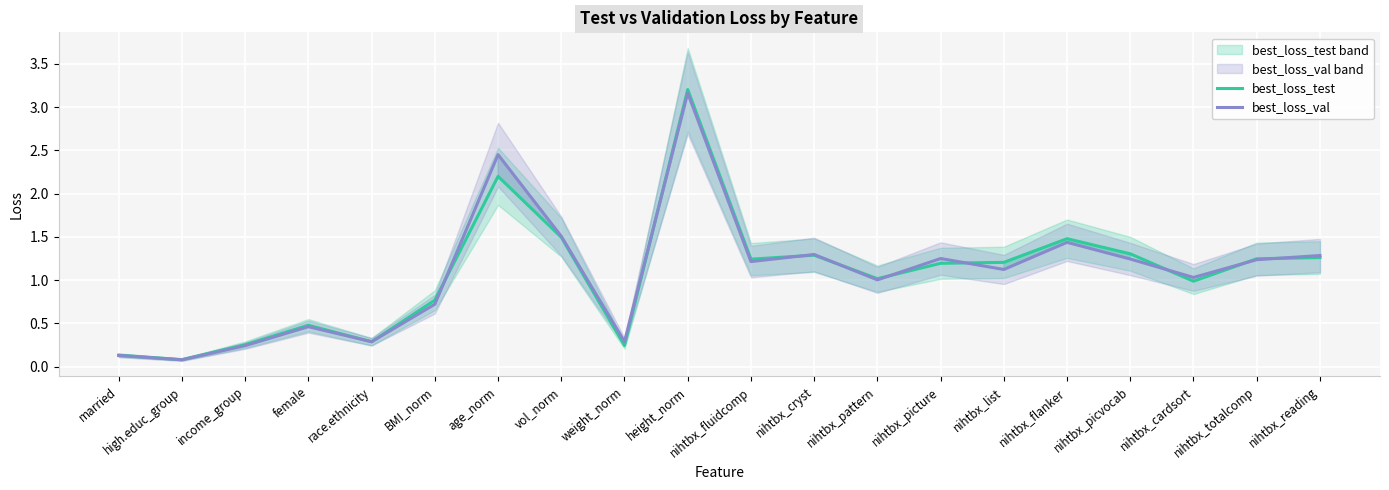

Which series changed the most between race.ethnicity and age_norm?

best_loss_val